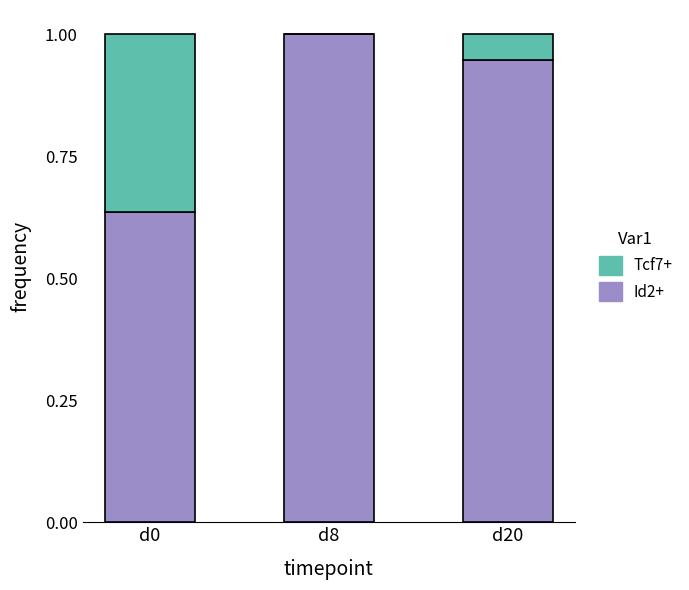

The Id2+ series shows 0.4 at d0. True or false?

False